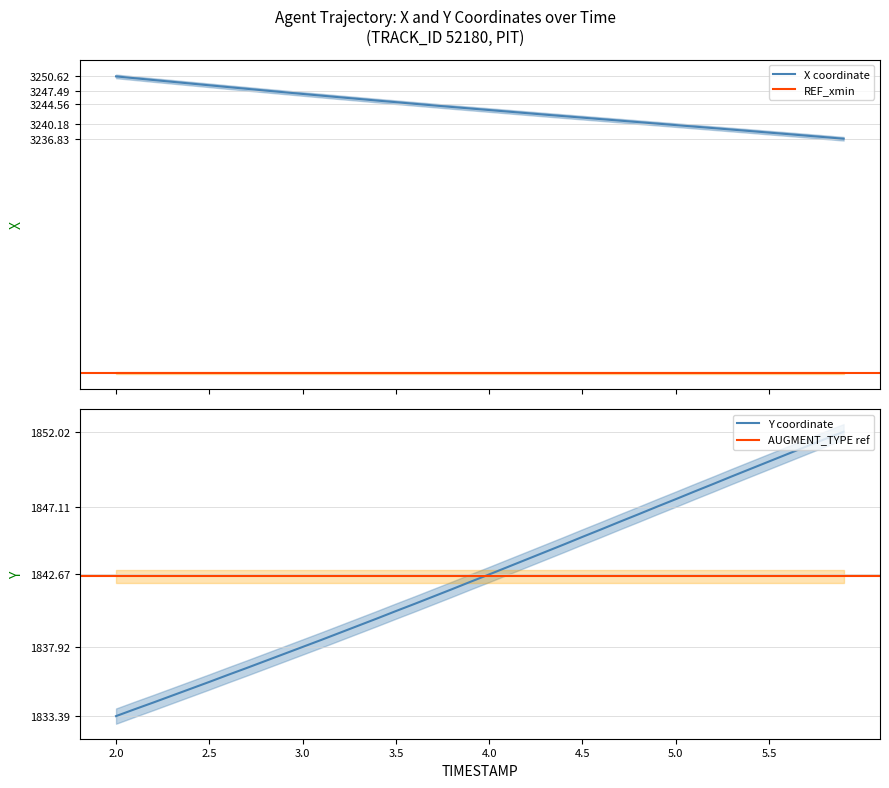

How many lines are shown in the chart?

2